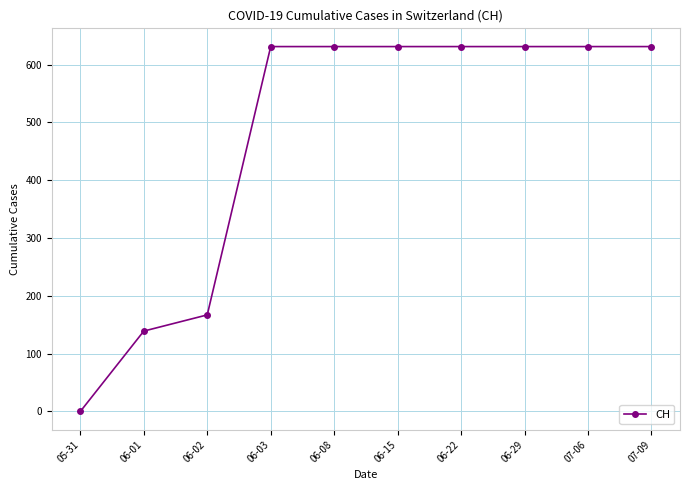

What is the sum of all values?

4723